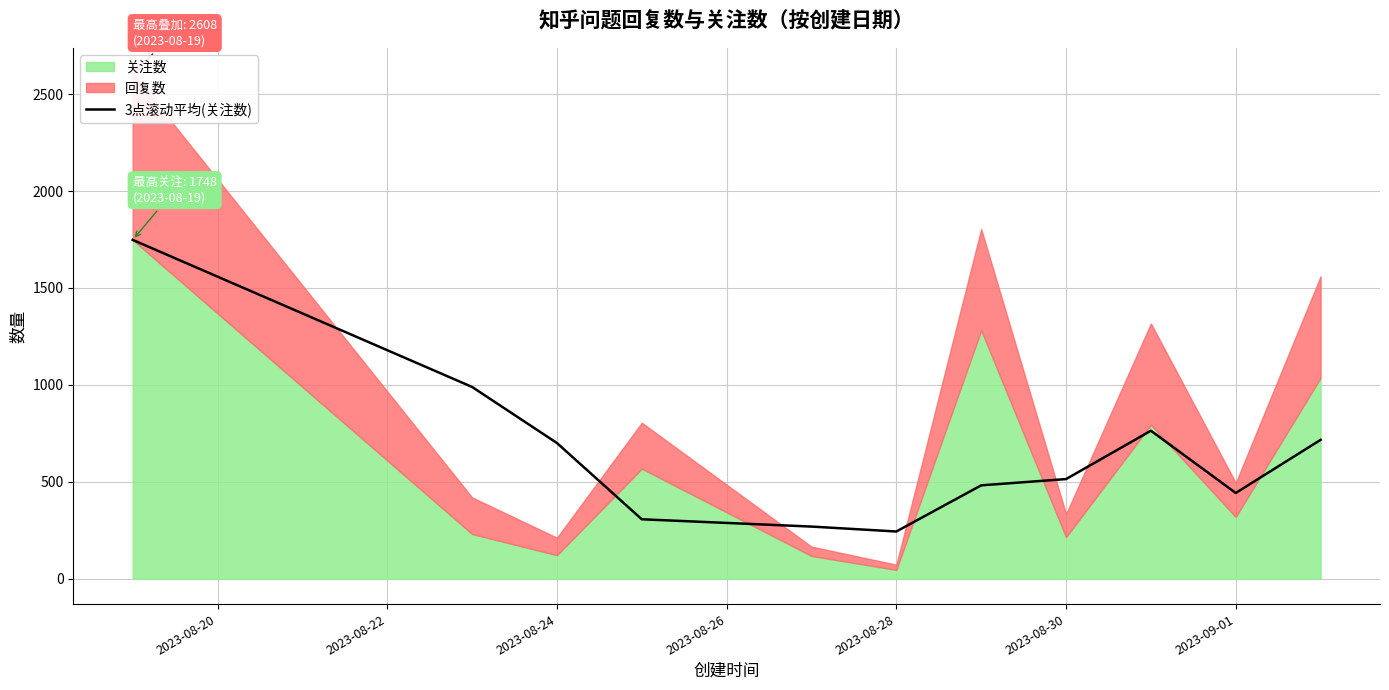

The value of 3点滚动平均(关注数) at 2023-08-28 is 244.0. True or false?

True